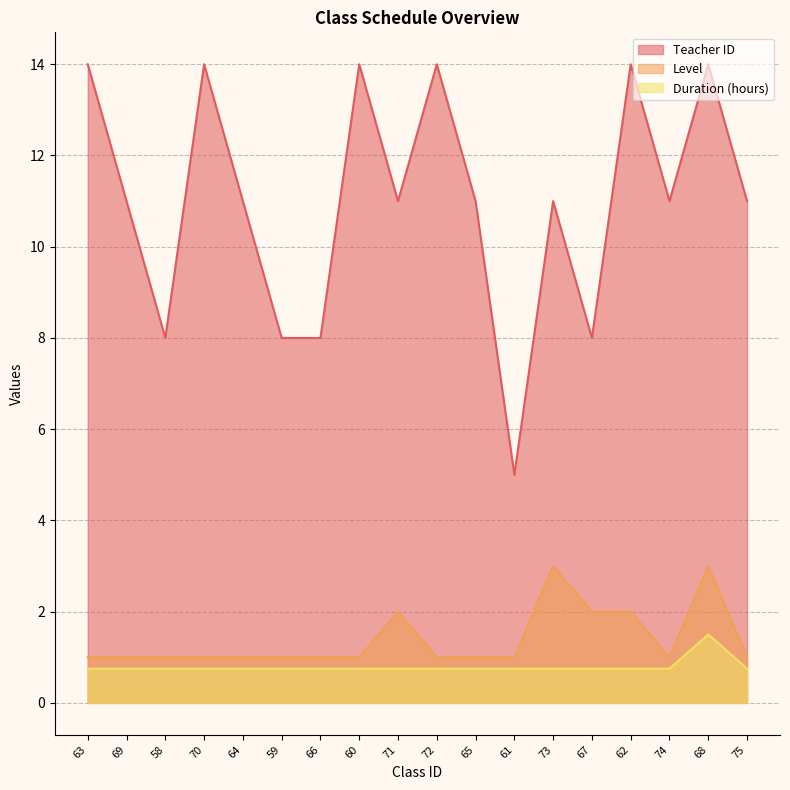

True or false: Teacher ID and Level cross at least once.

False